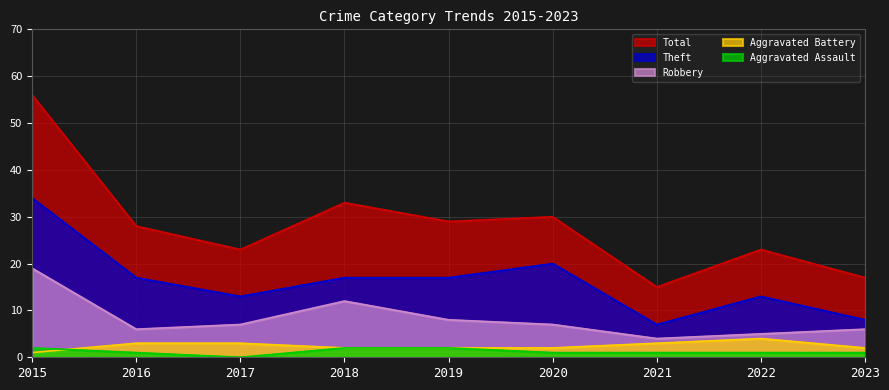

True or false: Aggravated Battery and Total intersect in this chart.

False